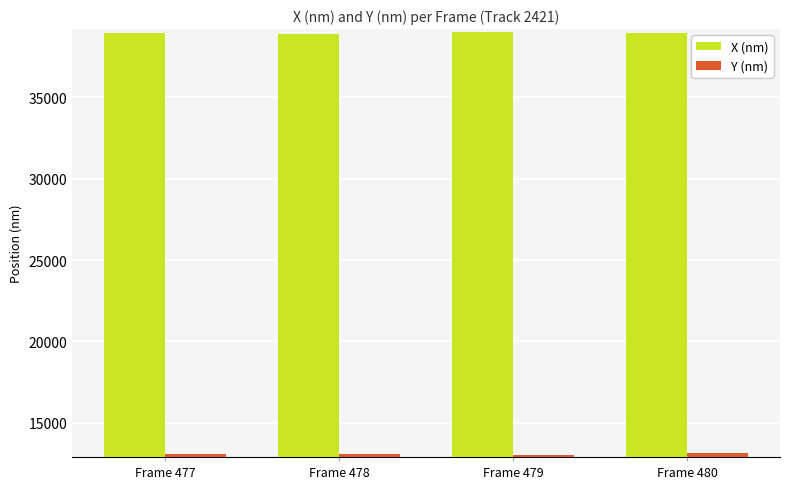

Rank the series by their average value, from highest to lowest.

X (nm), Y (nm)